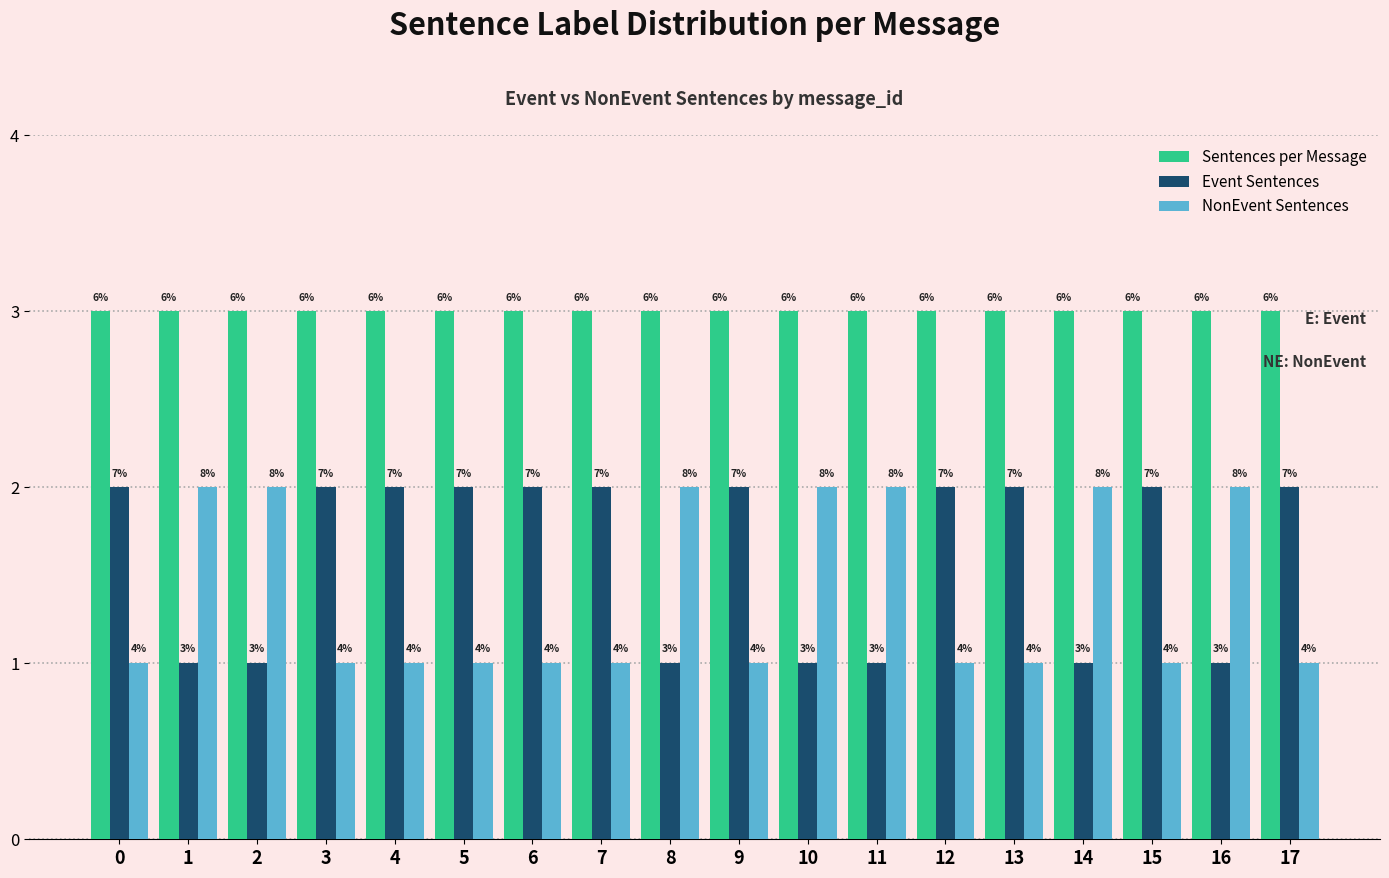

What are all the series names shown in the legend?

Sentences per Message, Event Sentences, NonEvent Sentences